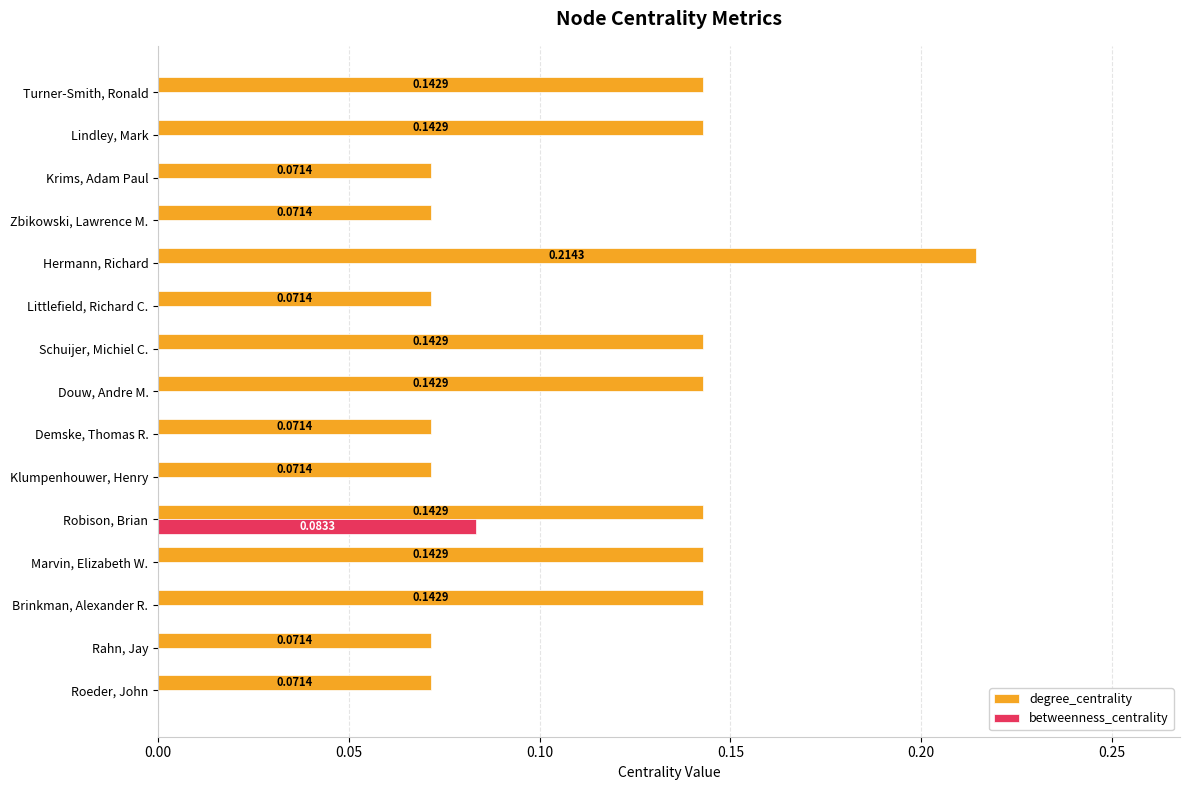

Which series has the largest total across all categories?

degree_centrality